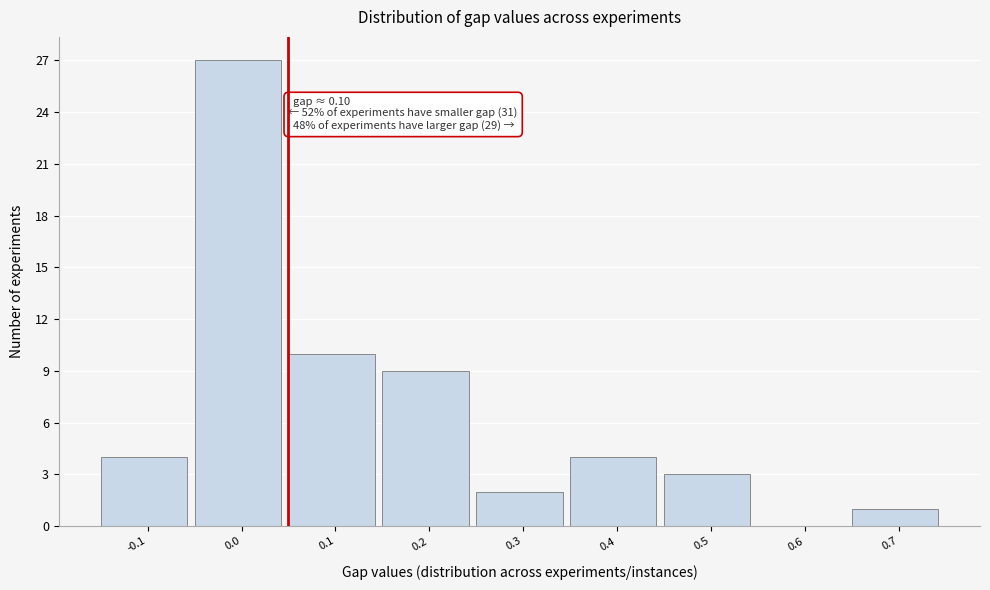

Reading left to right, extract all data points from this chart.

-0.1=4	0.0=27	0.1=10	0.2=9	0.3=2	0.4=4	0.5=3	0.6=0	0.7=1